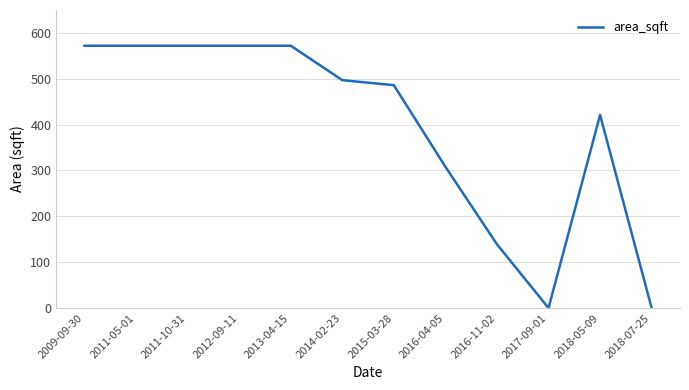

Where is the data nearest to the value 286?

2016-04-05